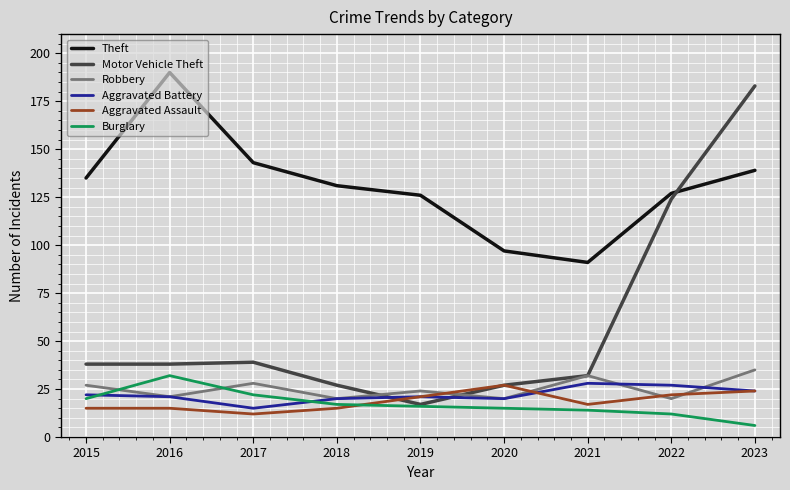

Which series has the widest spread of values?

Motor Vehicle Theft